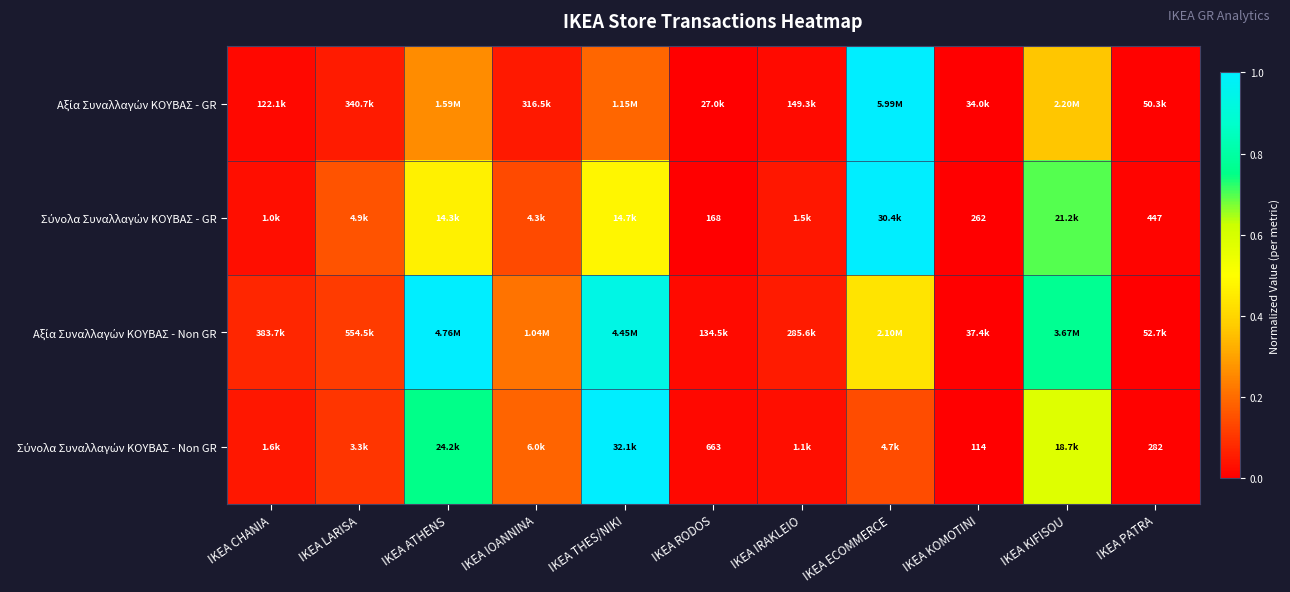

The Αξία Συναλλαγών ΚΟΥΒΑΣ - Non GR series shows 0.7 at IKEA ECOMMERCE. True or false?

False